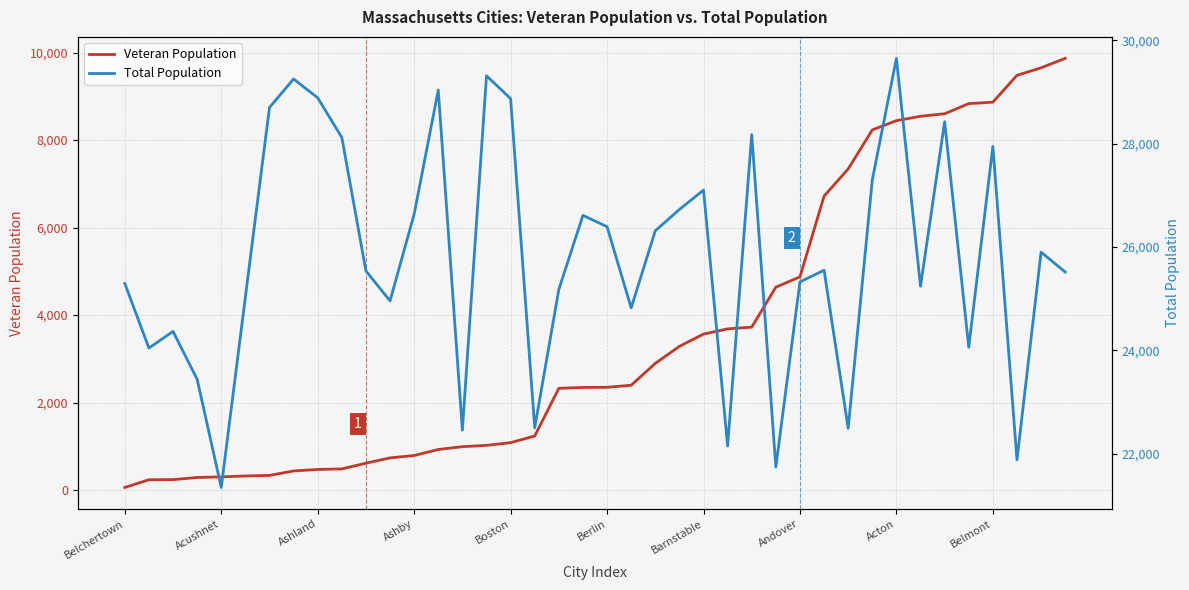

True or false: Total Population and Veteran Population cross at least once.

False